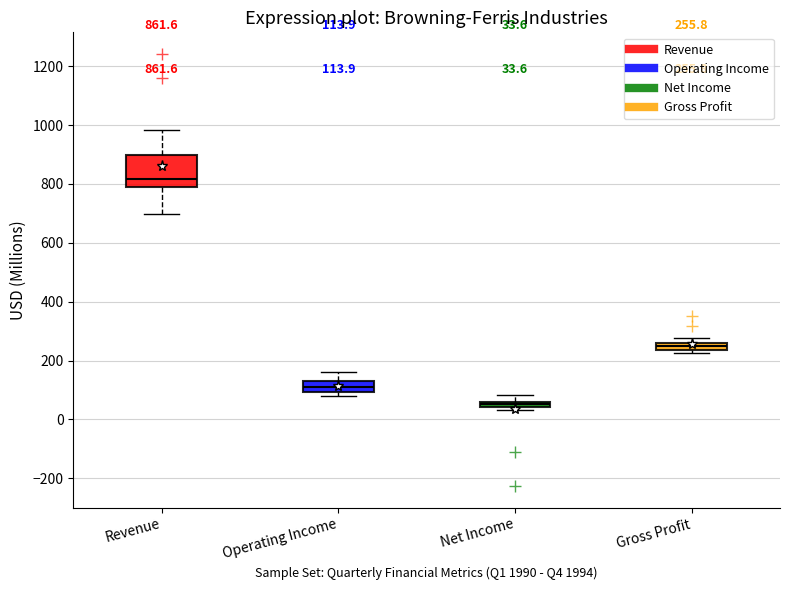

Which box's median line is the highest?

Revenue